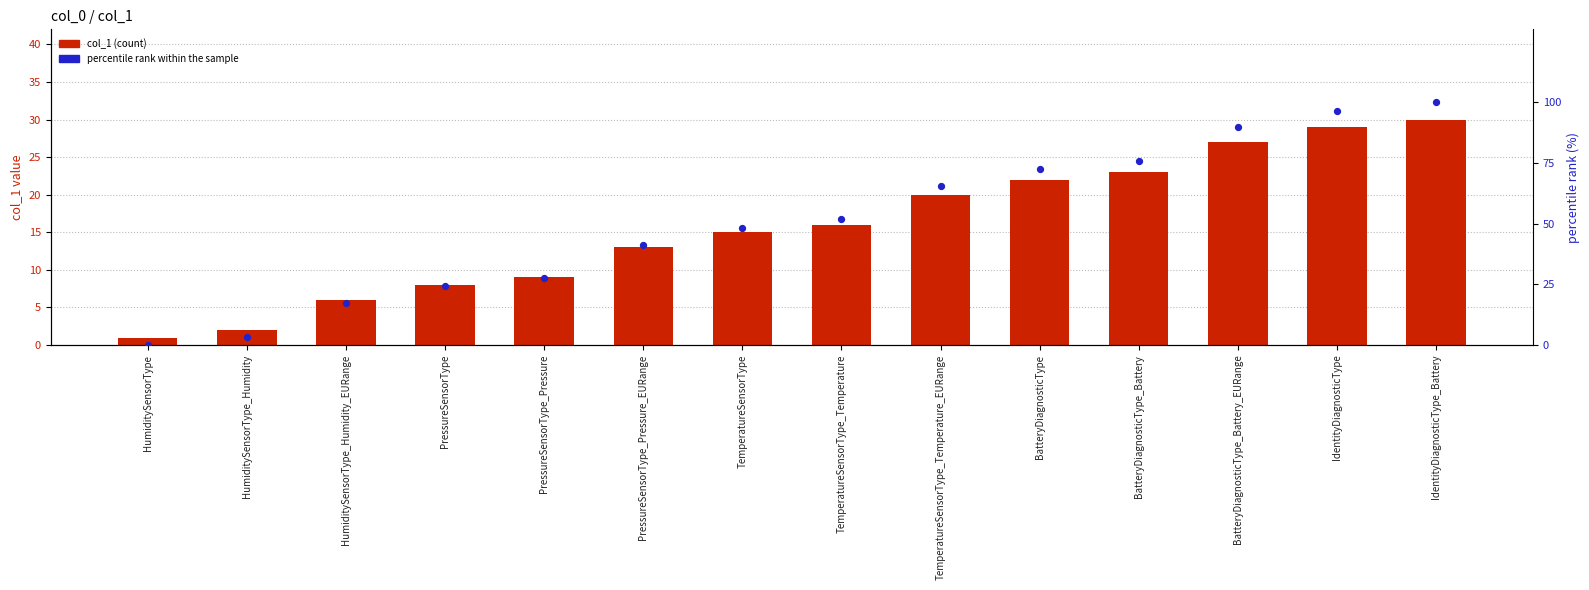

Which series reaches the minimum Y coordinate?

percentile rank within the sample